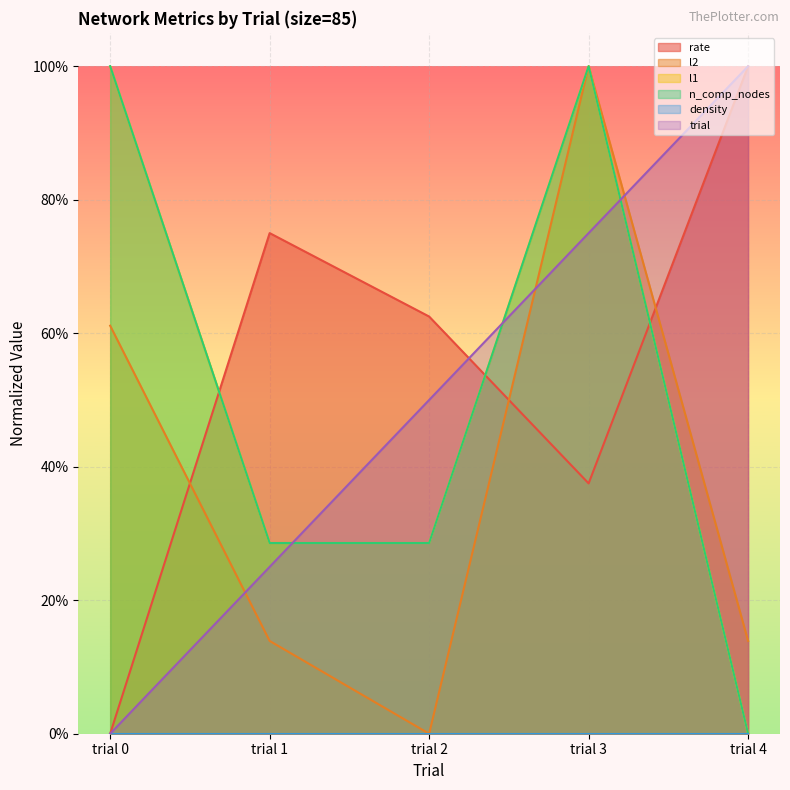

How many trial values are between 0 and 1?

5